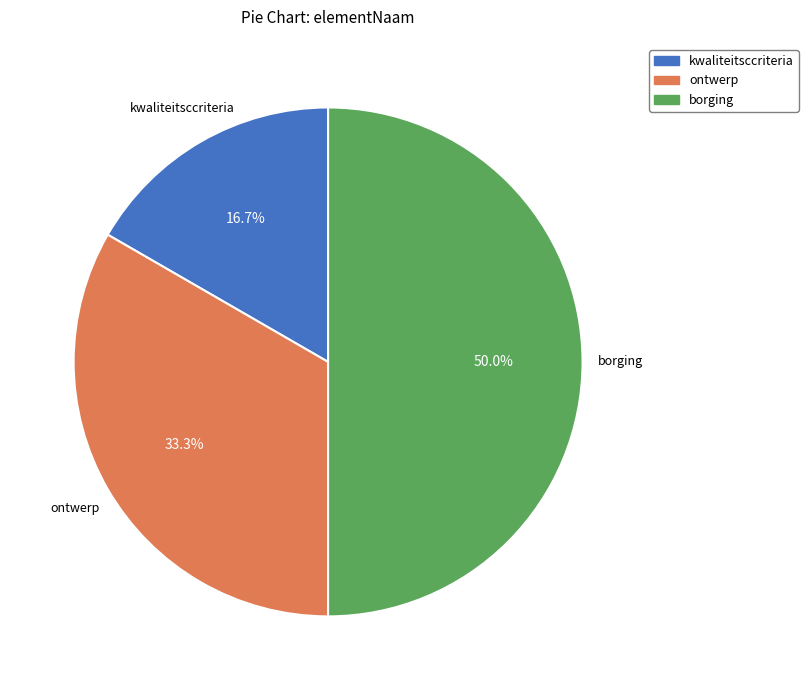

What is the ratio of the value at kwaliteitsccriteria to the value at ontwerp?

0.5